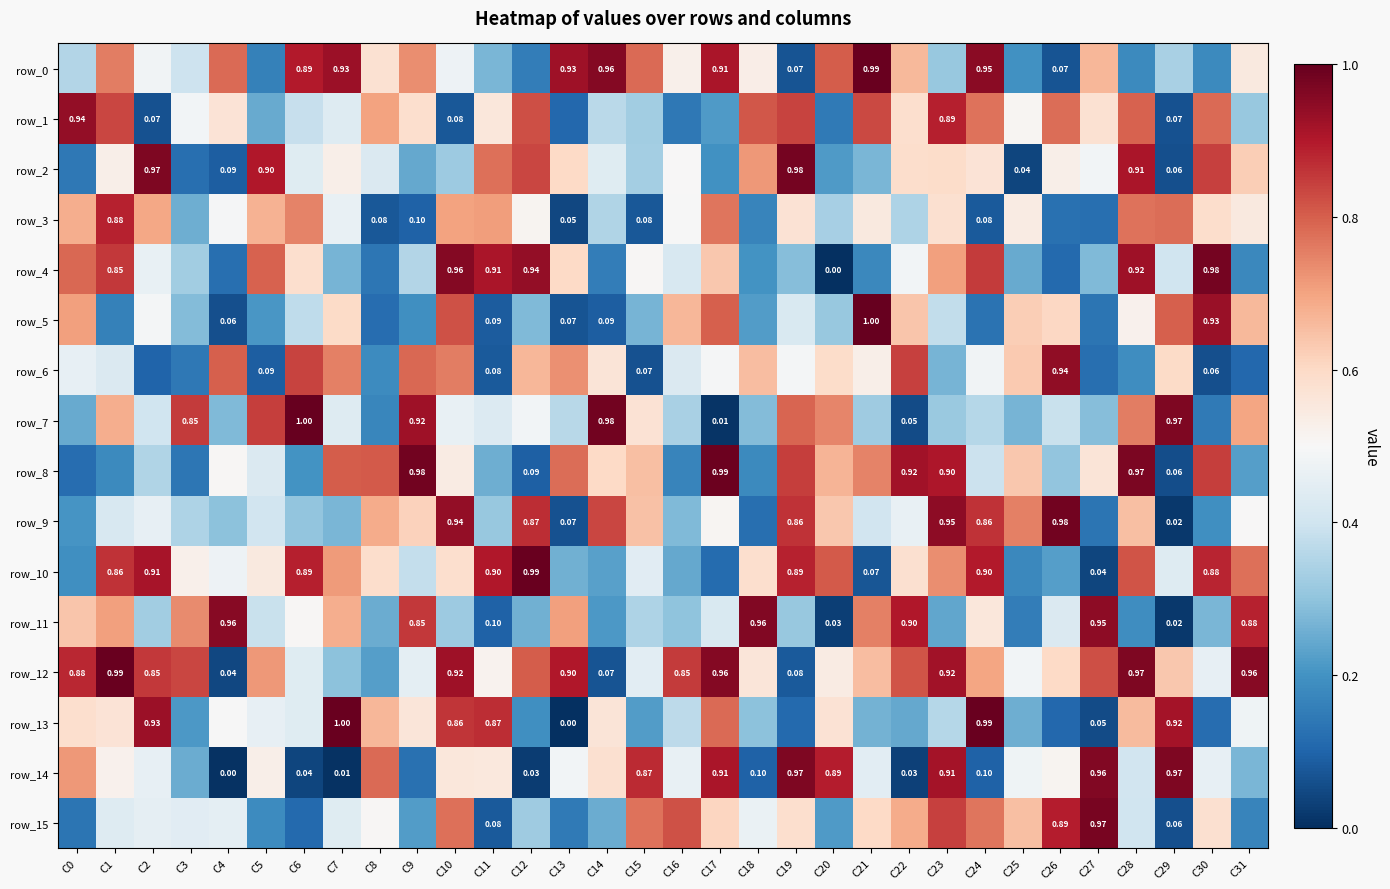

What is the difference between the second highest and minimum values in the row_9 series?

0.9